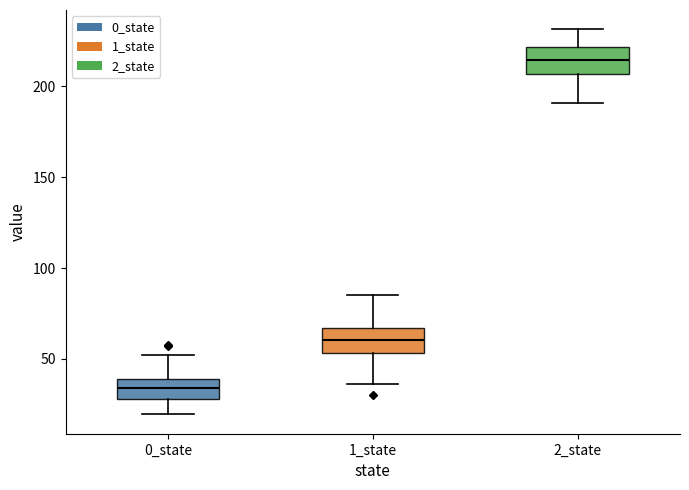

Reading left to right, read every box against the y-axis: the position of its median line, the range the box covers, and the ends of its whiskers. The values are not printed on the chart, so give them approximately, as read against the axis.

0_state: median 35, box 30 to 40, whiskers 20 to 50
1_state: median 60, box 55 to 65, whiskers 35 to 85
2_state: median 215, box 205 to 220, whiskers 190 to 230